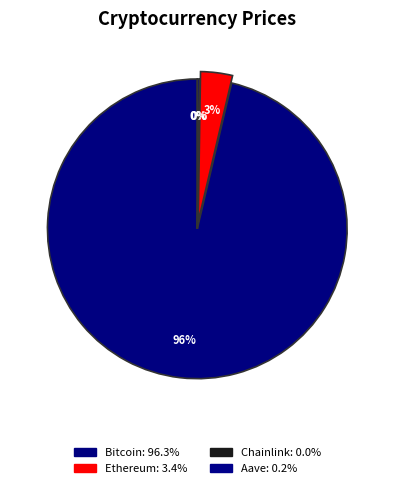

Which category accounts for the majority?

Bitcoin